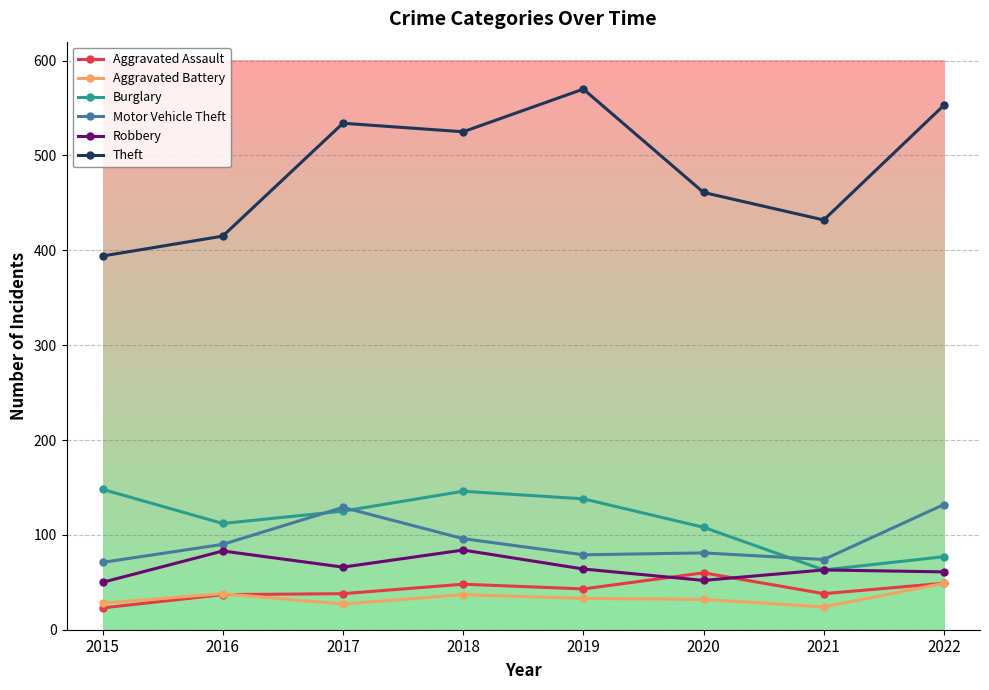

What is the value of the Theft point at the 3rd from the left?

534